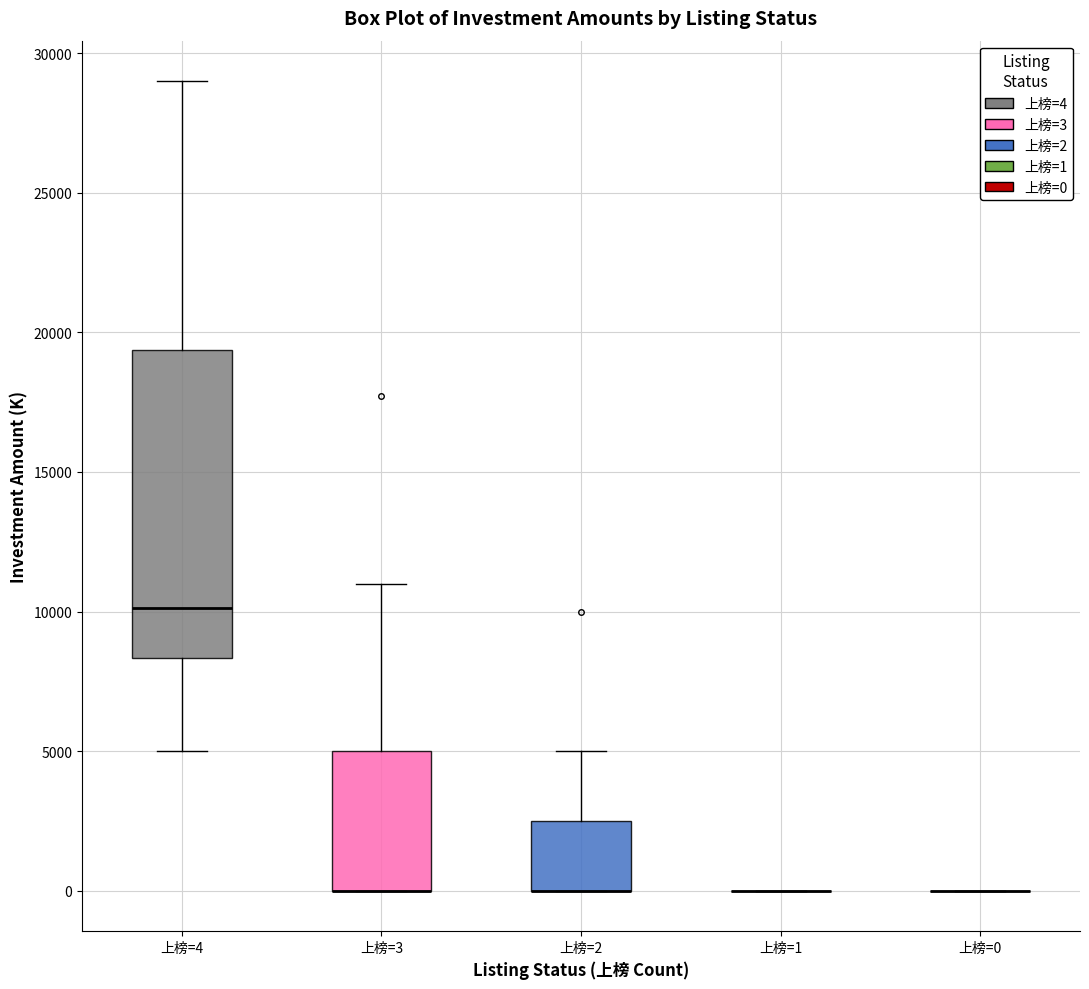

Reading left to right, transcribe this box plot: for each box, give where its median line is, the range the box spans, and where its two whiskers end, as read against the y-axis. The values are not printed on the chart, so give them approximately, as read against the axis.

上榜=4: median 10000, box 8500 to 19500, whiskers 5000 to 29000
上榜=3: median 0 (drawn on the box's lower edge), box 0 to 5000, whiskers 0 to 11000
上榜=2: median 0 (drawn on the box's lower edge), box 0 to 2500, whiskers 0 to 5000
上榜=1: box collapsed to a line at 0, whiskers 0 to 0
上榜=0: box collapsed to a line at 0, whiskers 0 to 0